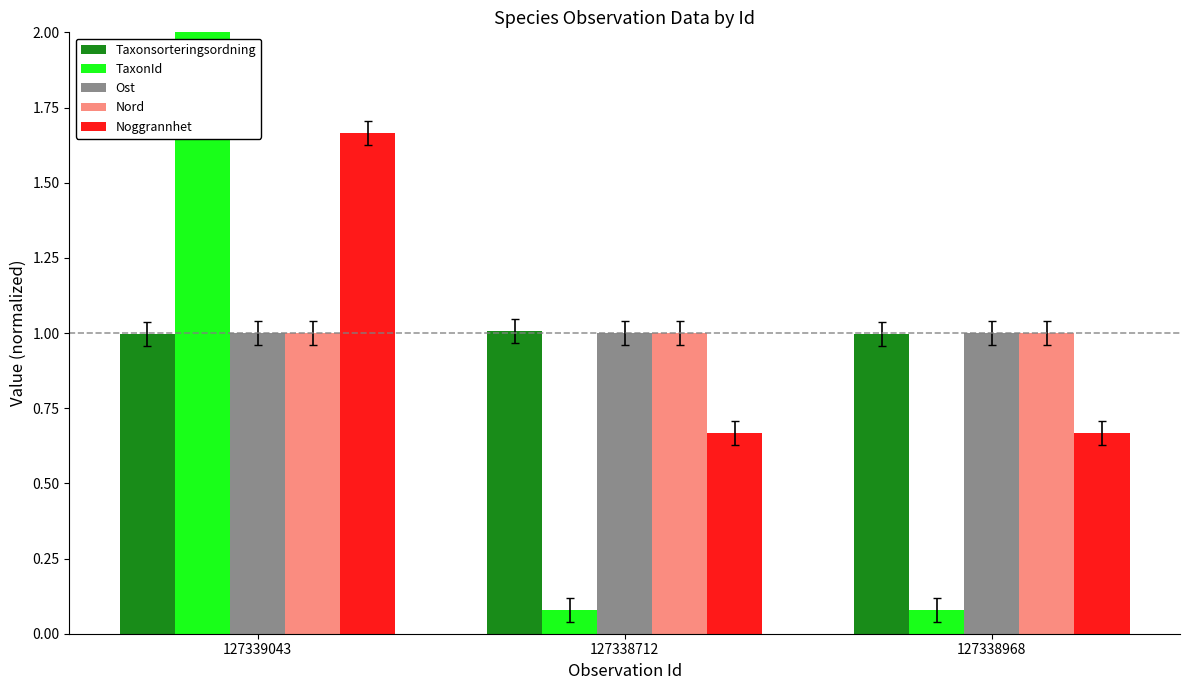

Between 127339043 and 127338712, which series saw the biggest shift?

TaxonId